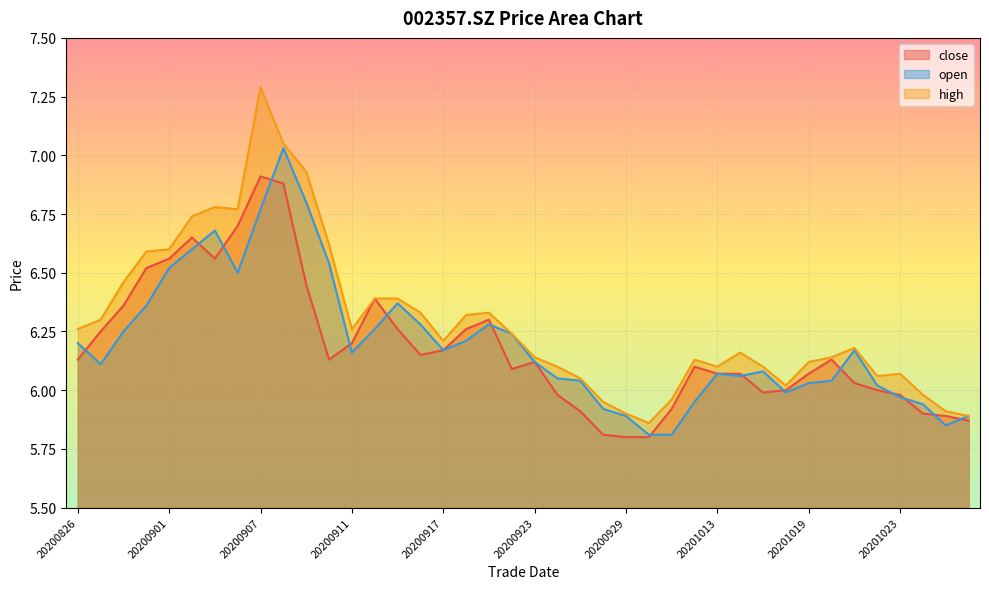

What is the value of the open point at the 18th from the left?

6.2